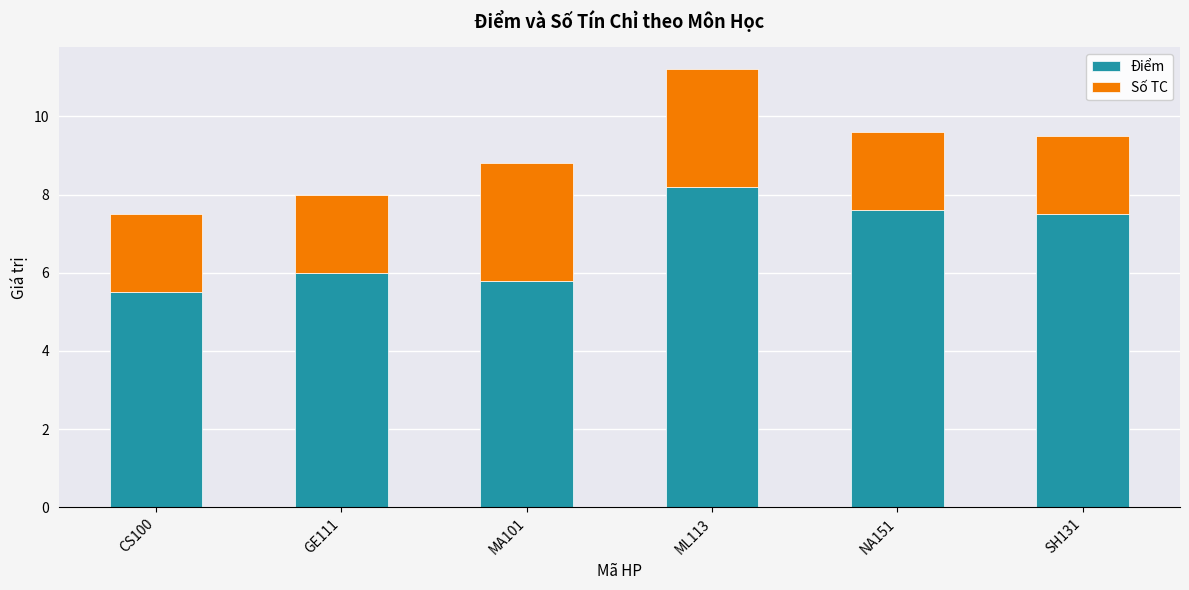

What is the minimum value for Điểm?

5.5